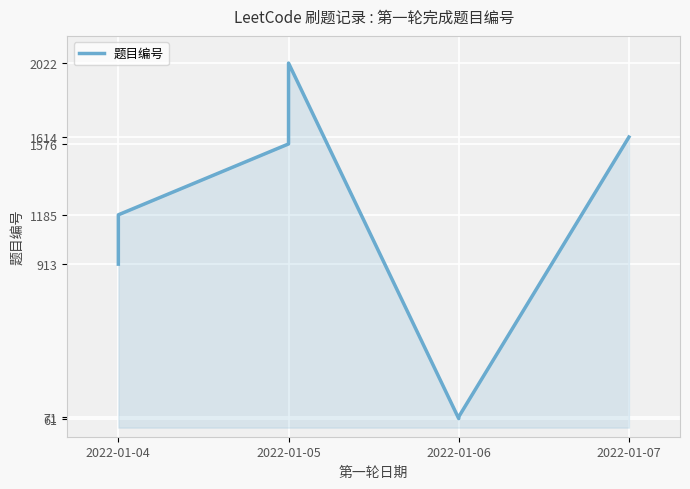

What is the minimum value shown in the chart?

61